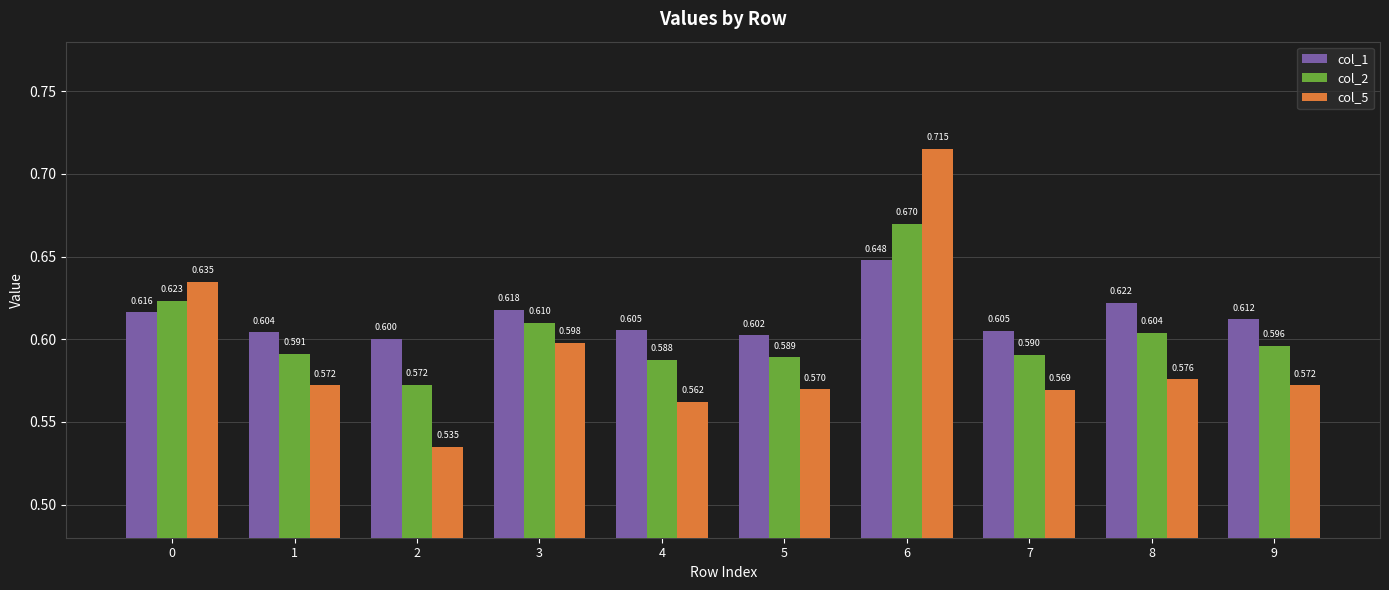

The value of col_5 at 0 is 0.6. True or false?

True